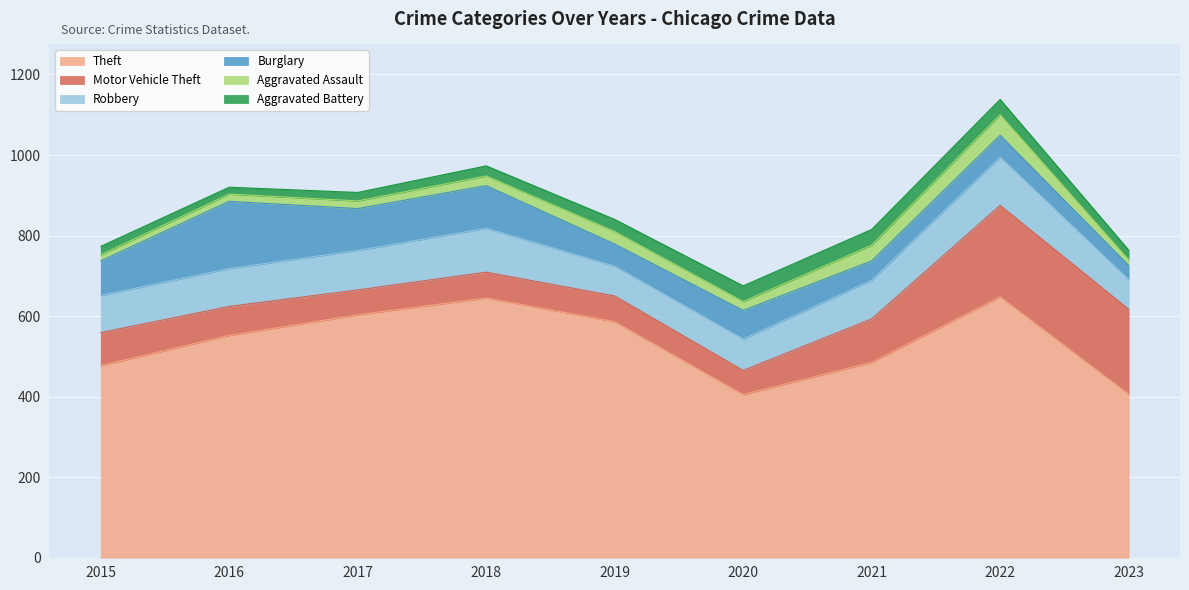

What is the maximum value shown in the chart?

648